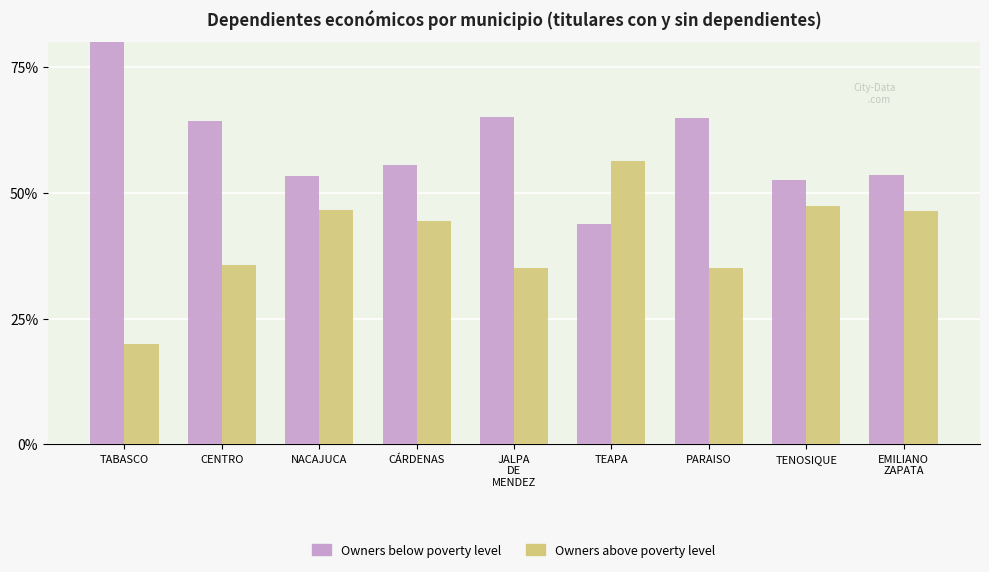

What are all the series names shown in the legend?

Owners below poverty level, Owners above poverty level